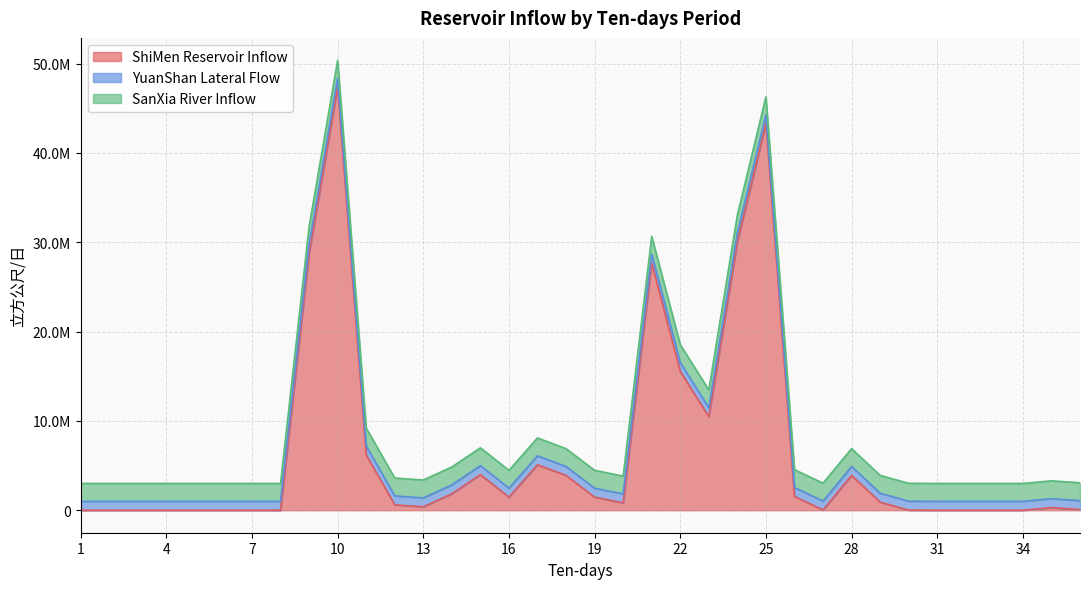

How many categories are shown in the chart?

36